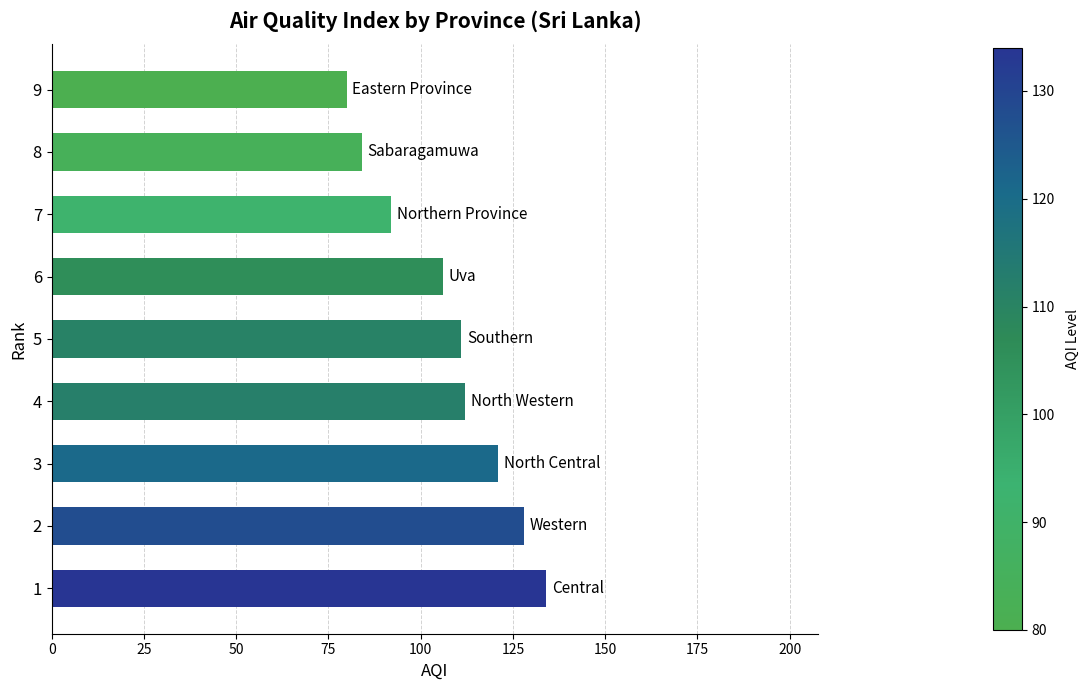

What is the ratio of the value at 3 to the value at 9?

1.5